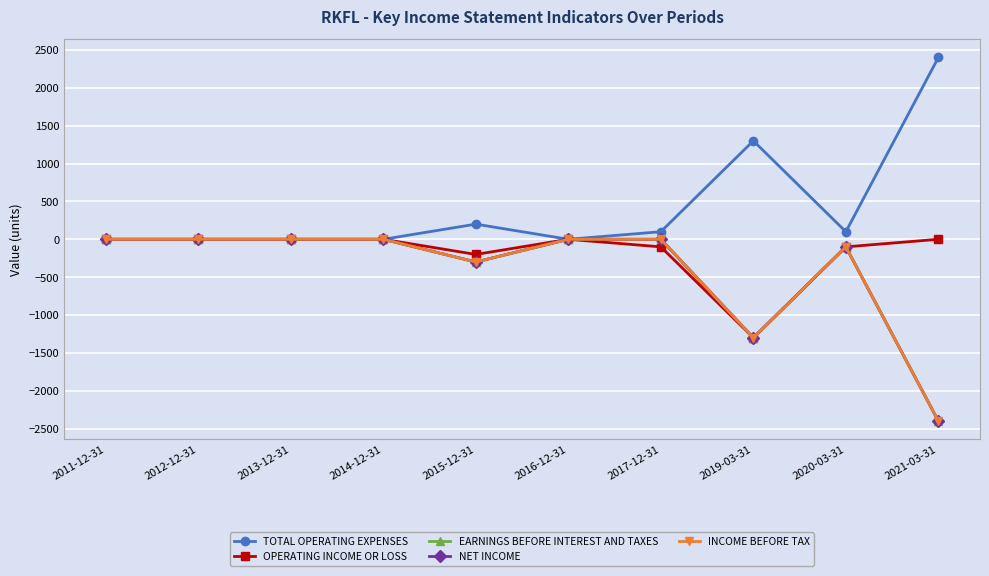

Does the chart have visible grid lines?

Yes